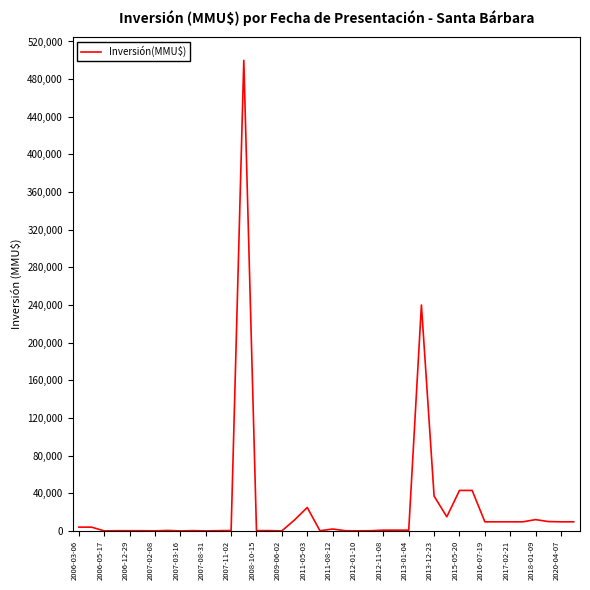

What is the sum of all values?

1010134